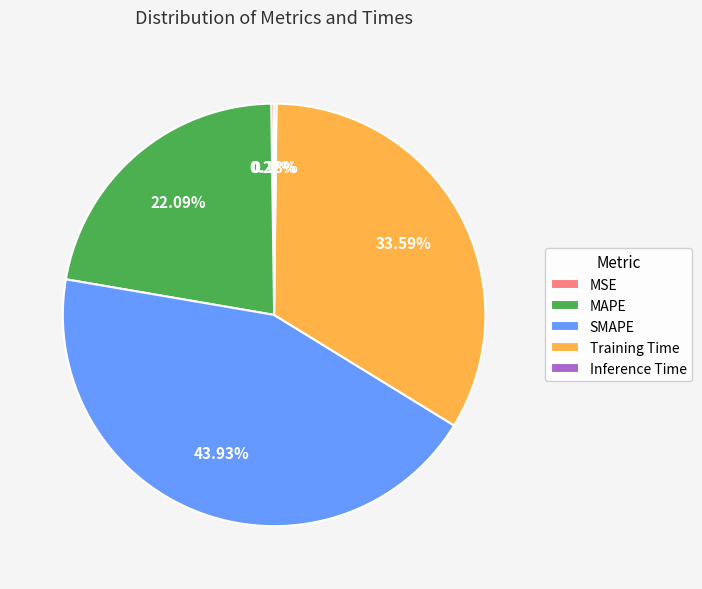

Does MAPE represent more than half of the total?

No